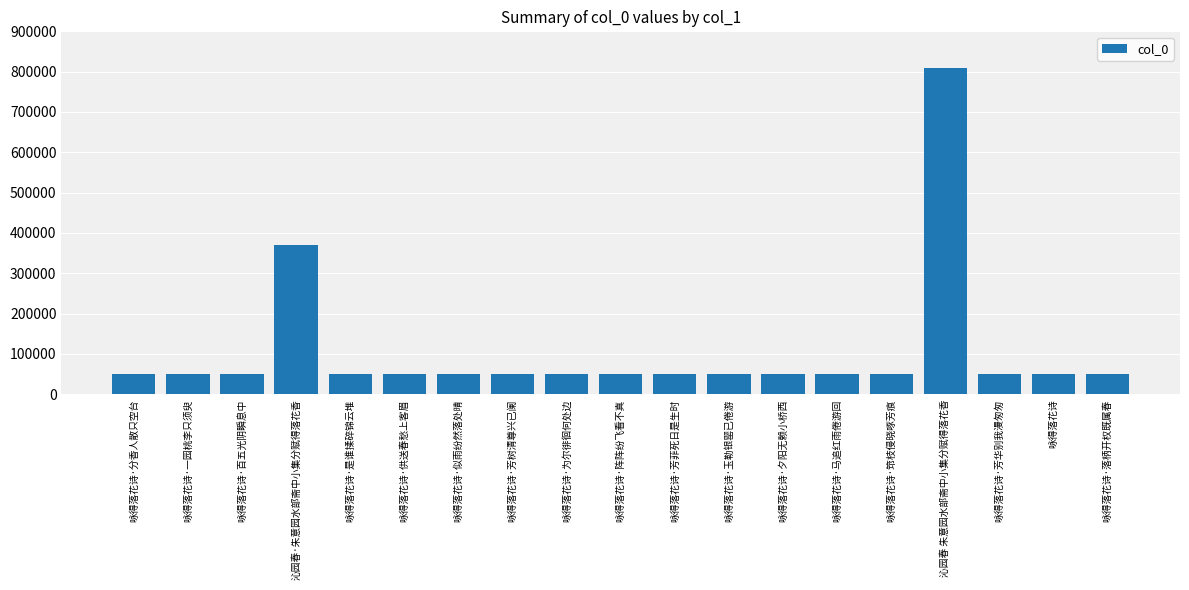

What is the difference between the maximum and minimum values?

757395